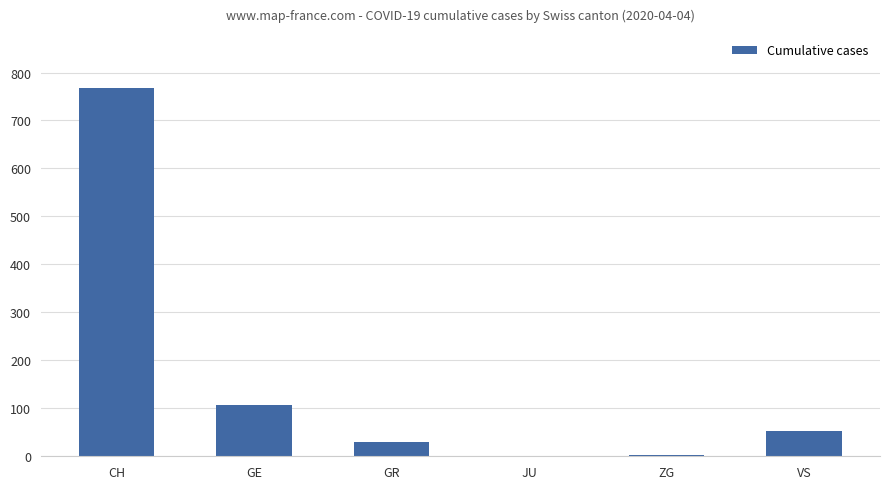

What is the maximum value shown in the chart?

767